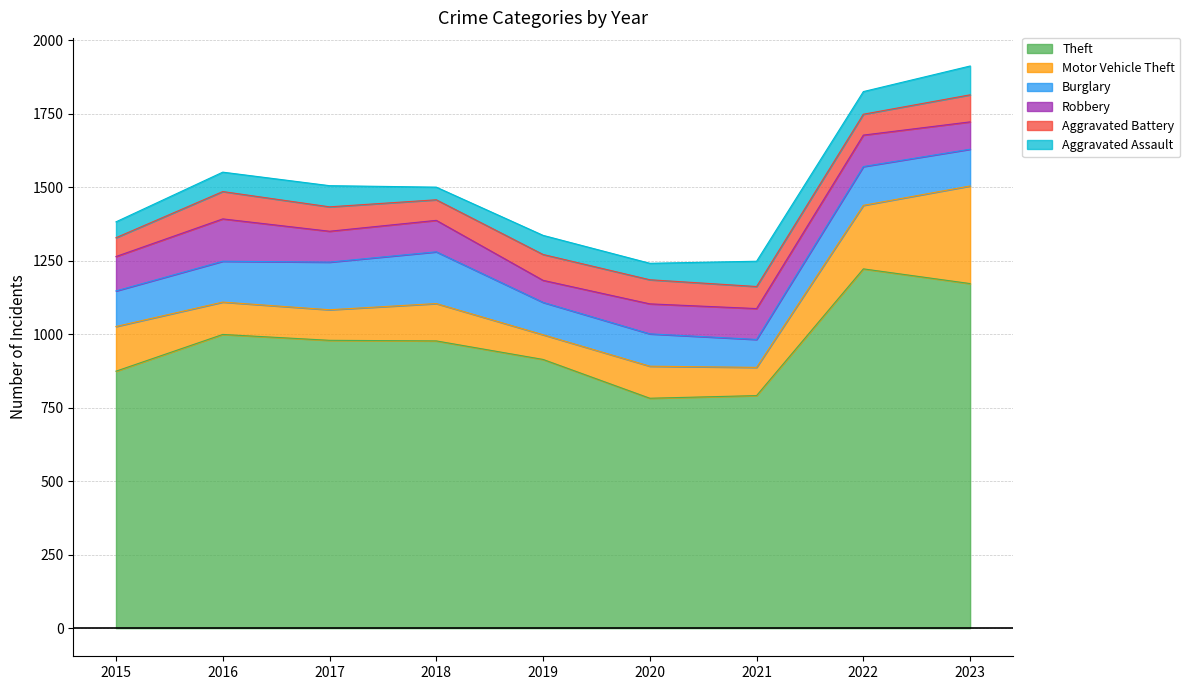

How many lines are shown in the chart?

6